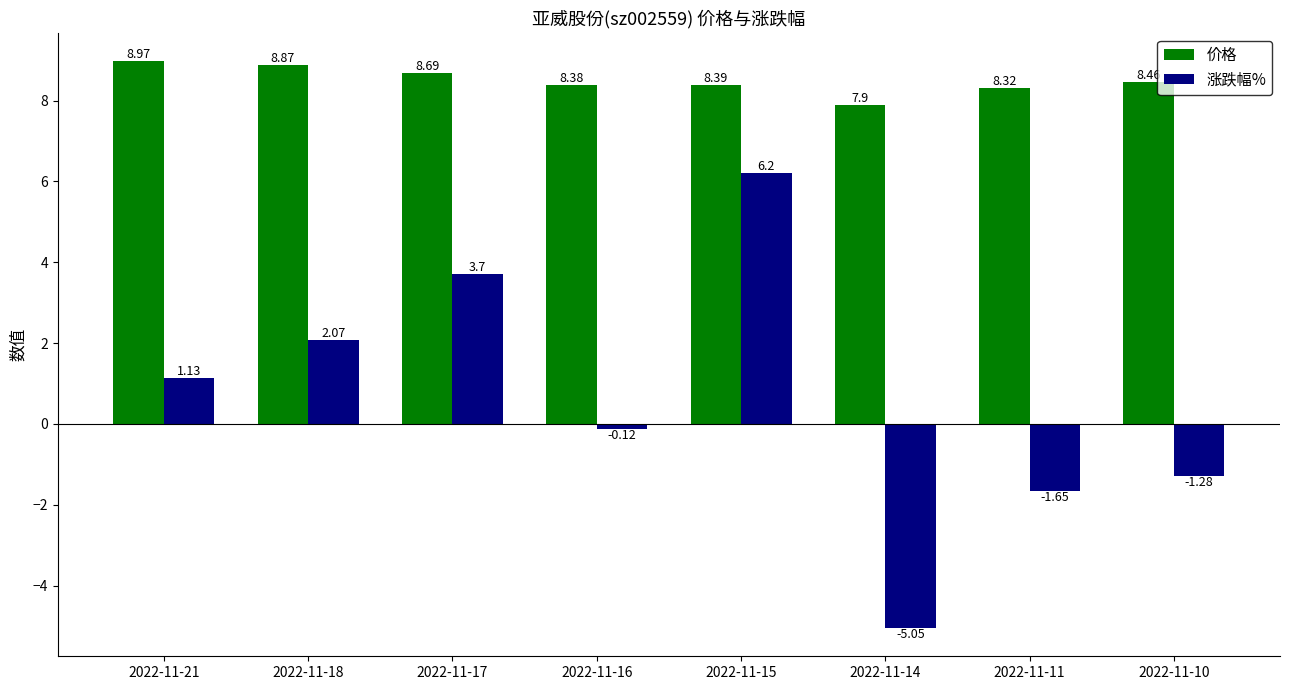

What is the difference between the highest and lowest values at 2022-11-18?

6.8